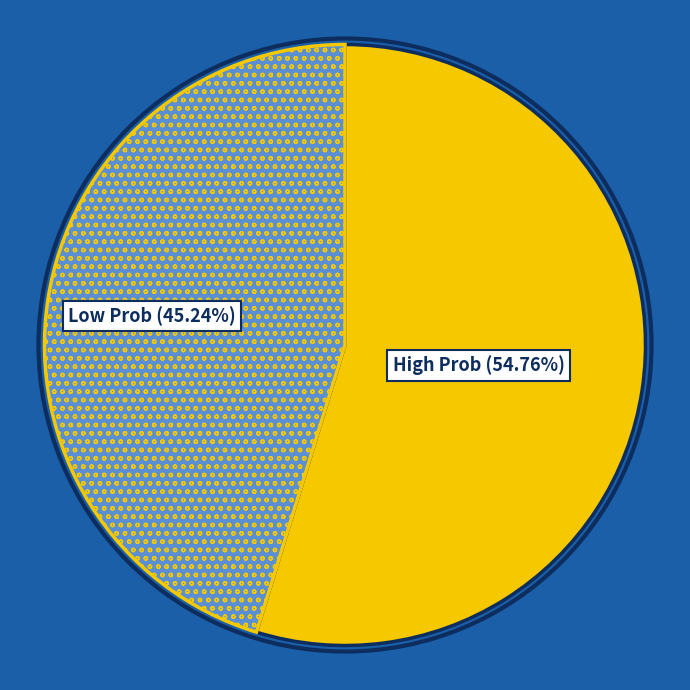

Does any single category account for the majority?

Yes